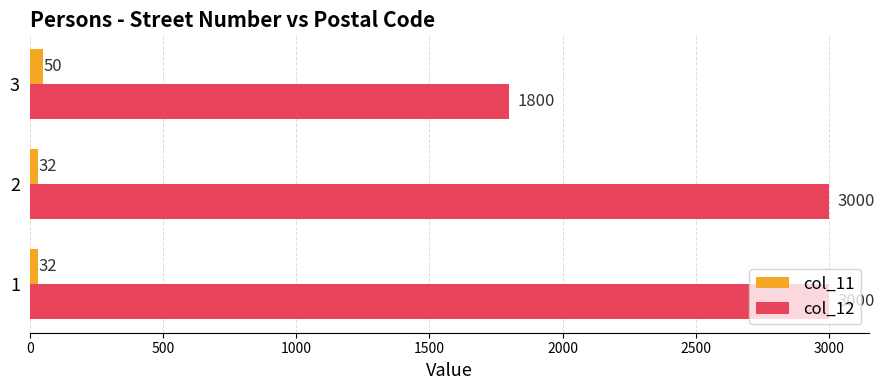

Count the number of categories in the chart.

3